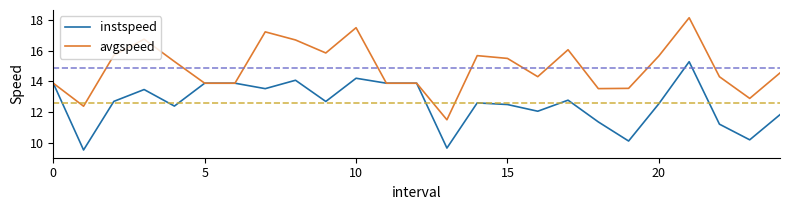

Which series has the widest spread of values?

avgspeed